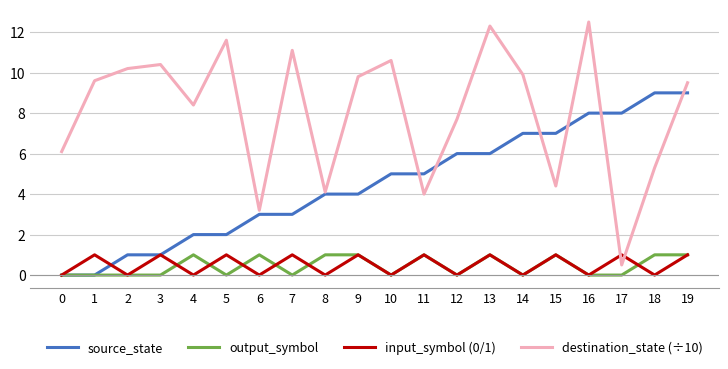

True or false: output_symbol and destination_state (÷10) intersect in this chart.

False